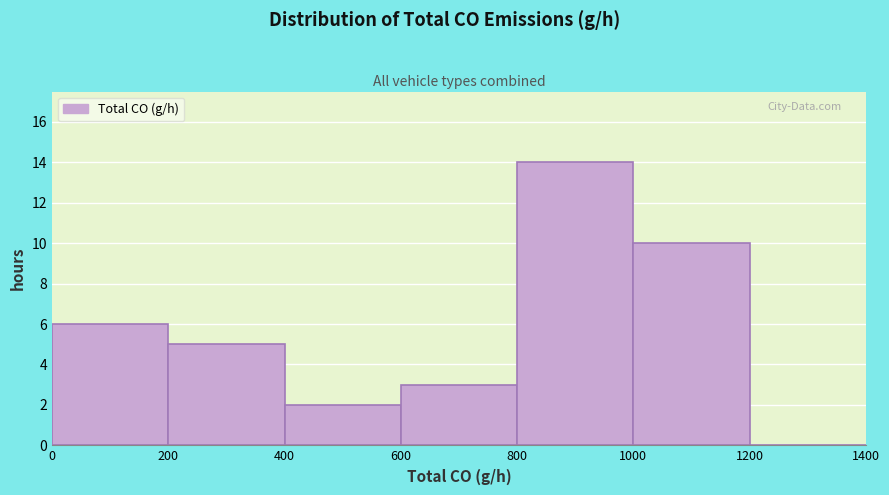

How tall is the bar that spans 1000 to 1200 on the x-axis? The values are not printed on the chart, so give them approximately, as read against the axis.

10